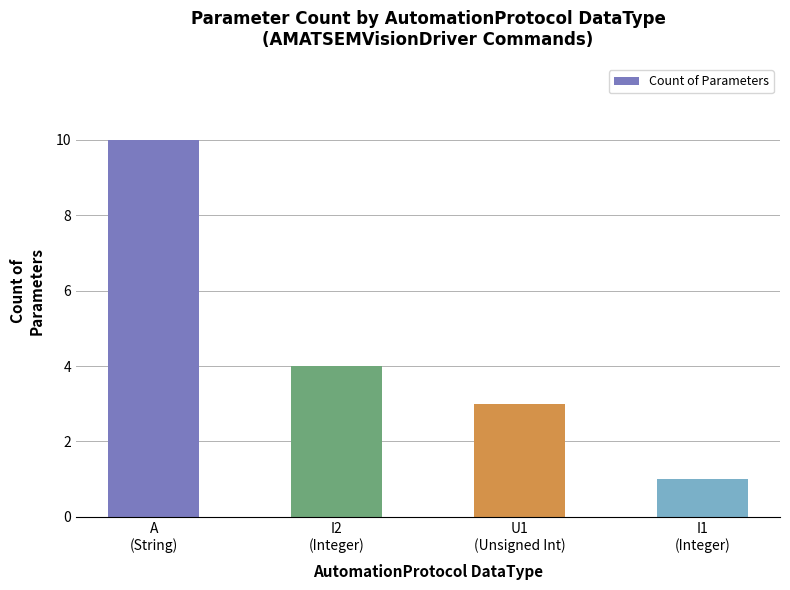

What is the difference between the second highest and second lowest values?

1